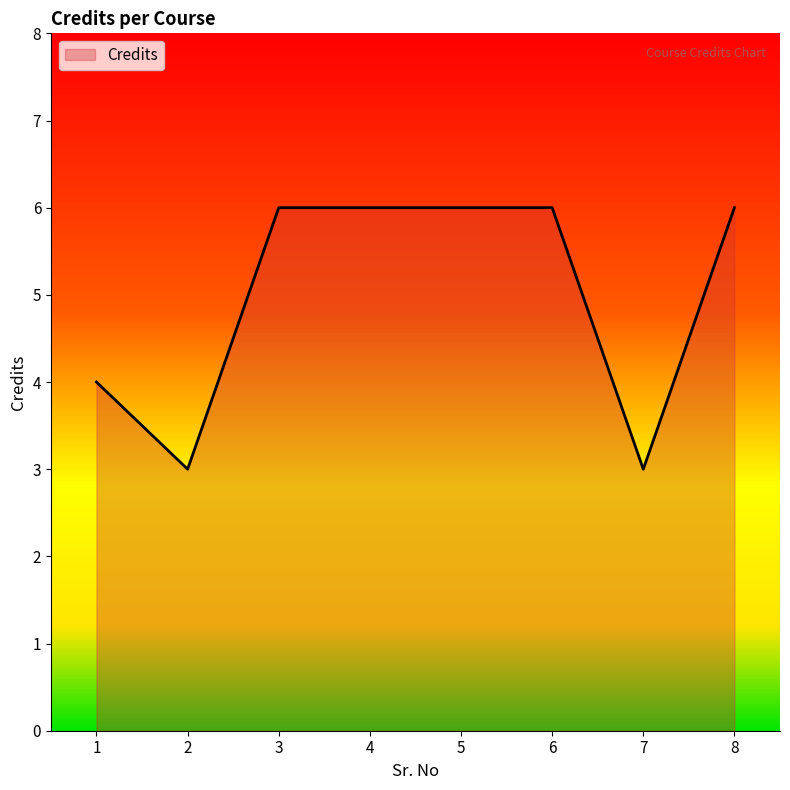

The chart shows a value of 9 at 5. True or false?

False